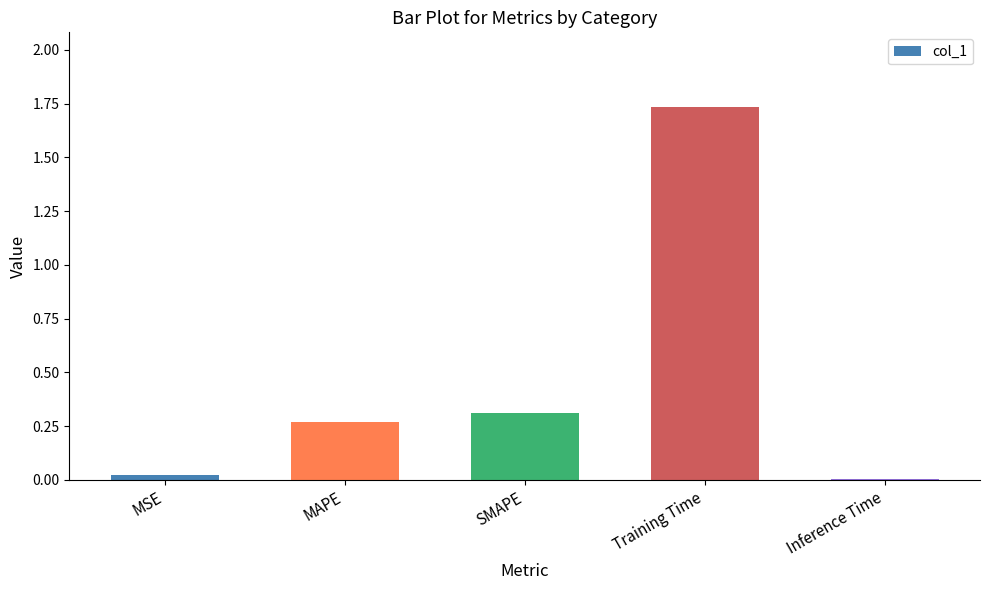

What is the label of the 1st bar from the left?

MSE